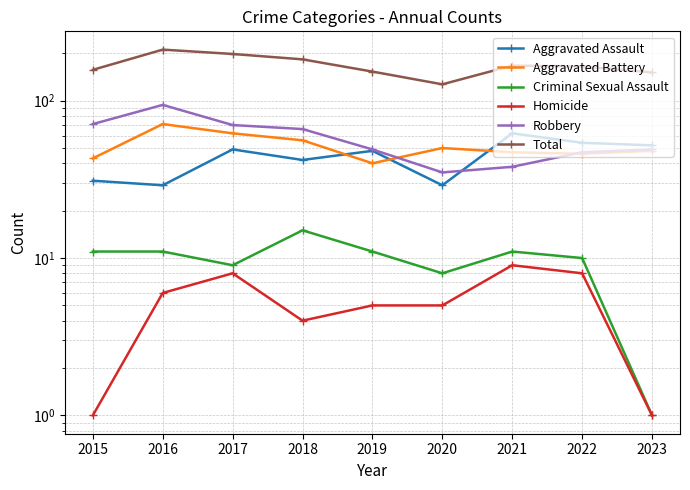

The Robbery series shows 65 at 2022. True or false?

False